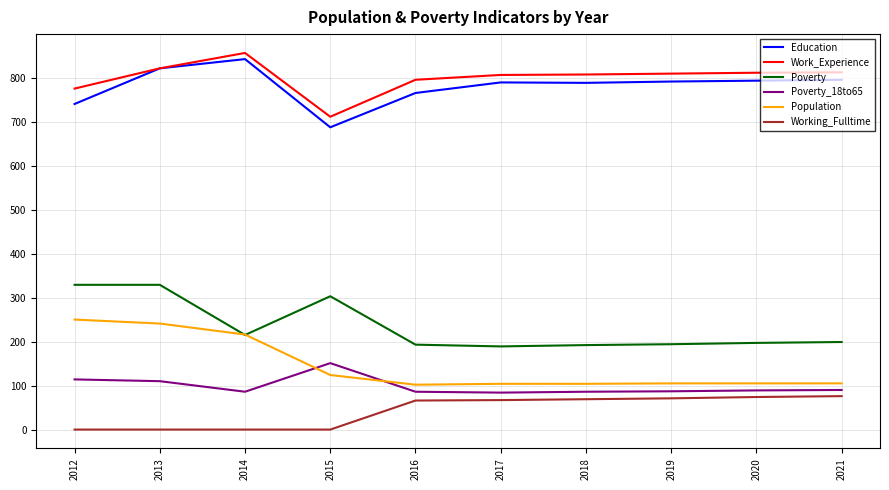

True or false: Education and Working_Fulltime cross at least once.

False